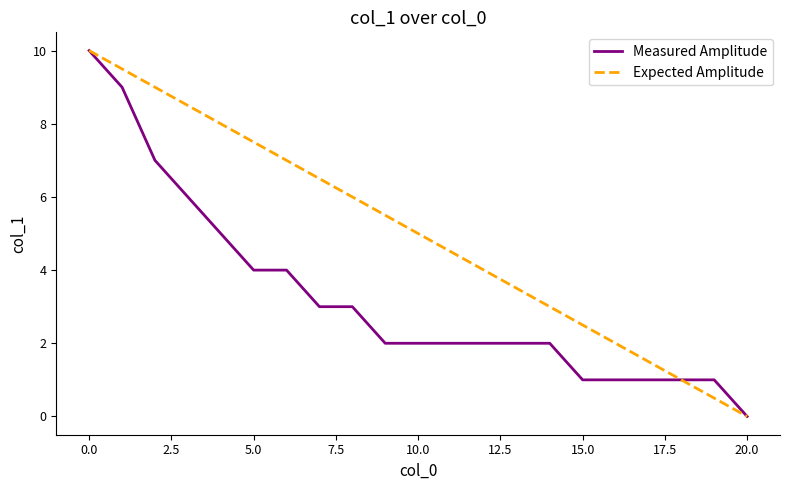

Rank the series by their average value, from highest to lowest.

Expected Amplitude, Measured Amplitude